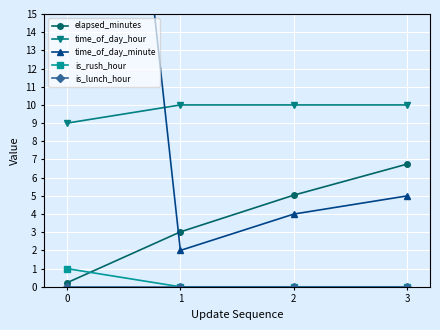

What is the sum of the elapsed_minutes values at 2 and 1?

8.1